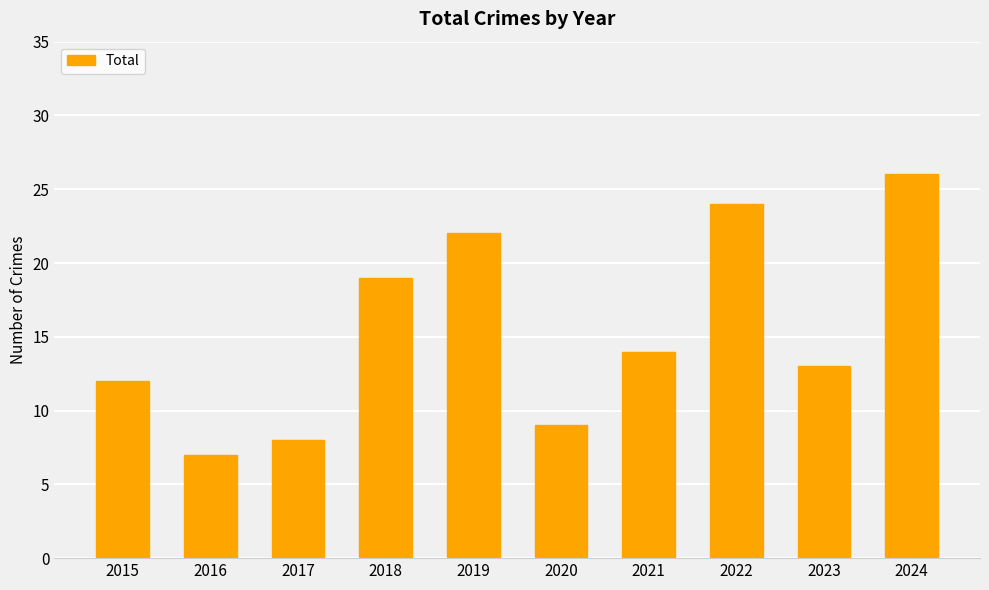

What is the greatest value displayed?

26